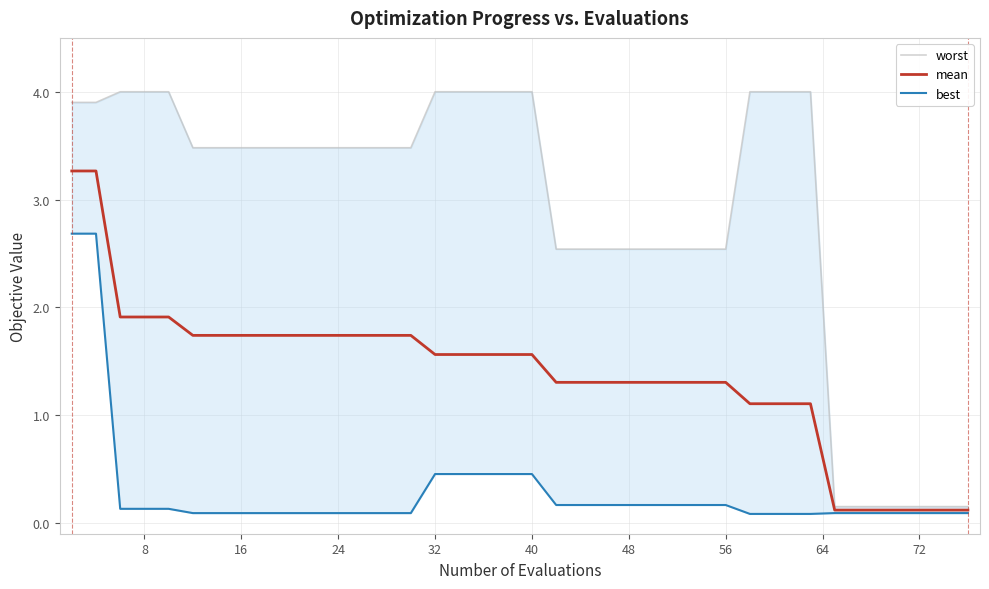

What is the average value of the worst series?

2.8